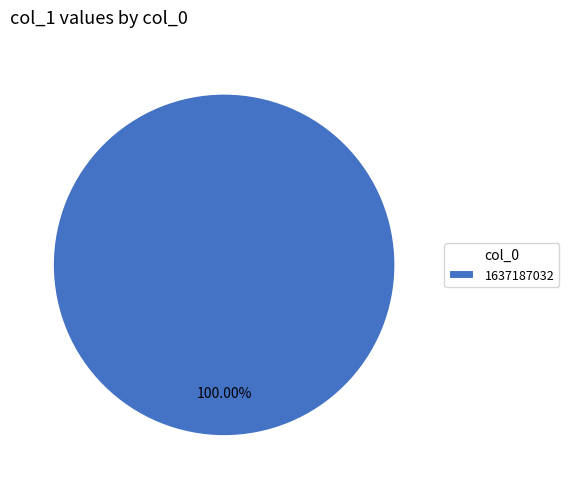

Rank the categories by value from highest to lowest.

1637187032